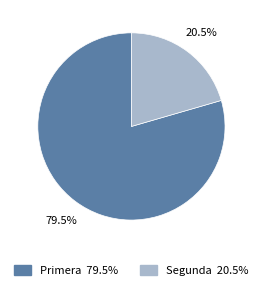

Is the sum of Segunda and Primera greater than half?

Yes